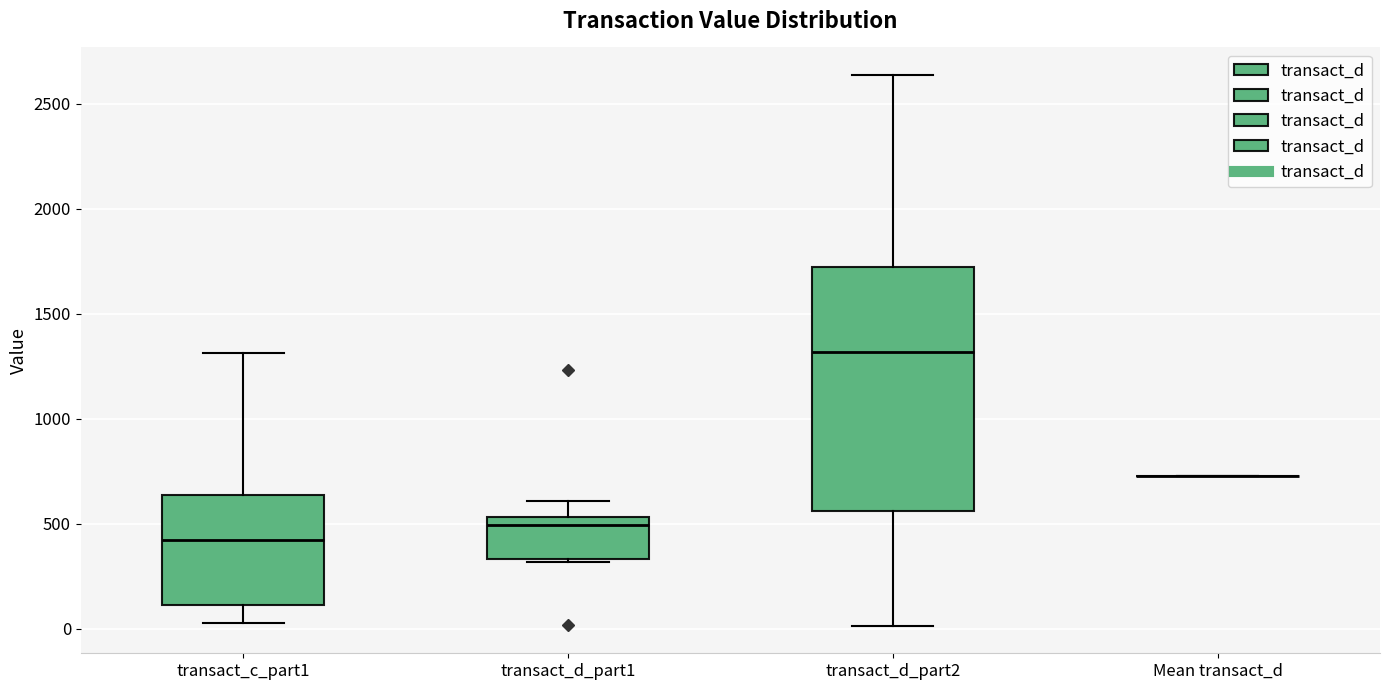

Reading left to right, transcribe this box plot: for each box, give where its median line is, the range the box spans, and where its two whiskers end, as read against the y-axis. The values are not printed on the chart, so give them approximately, as read against the axis.

transact_c_part1: median 400, box 100 to 650, whiskers 50 to 1300
transact_d_part1: median 500, box 350 to 550, whiskers 300 to 600
transact_d_part2: median 1300, box 550 to 1700, whiskers 0 to 2650
Mean transact_d: box collapsed to a line at 750, whiskers 750 to 750